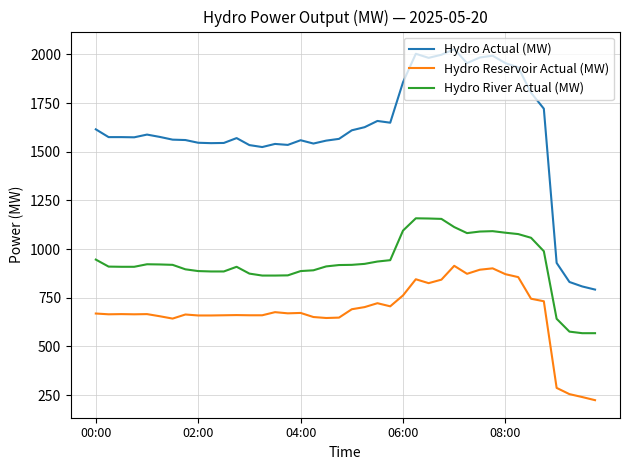

Rank the series by their average value, from highest to lowest.

Hydro Actual (MW), Hydro River Actual (MW), Hydro Reservoir Actual (MW)